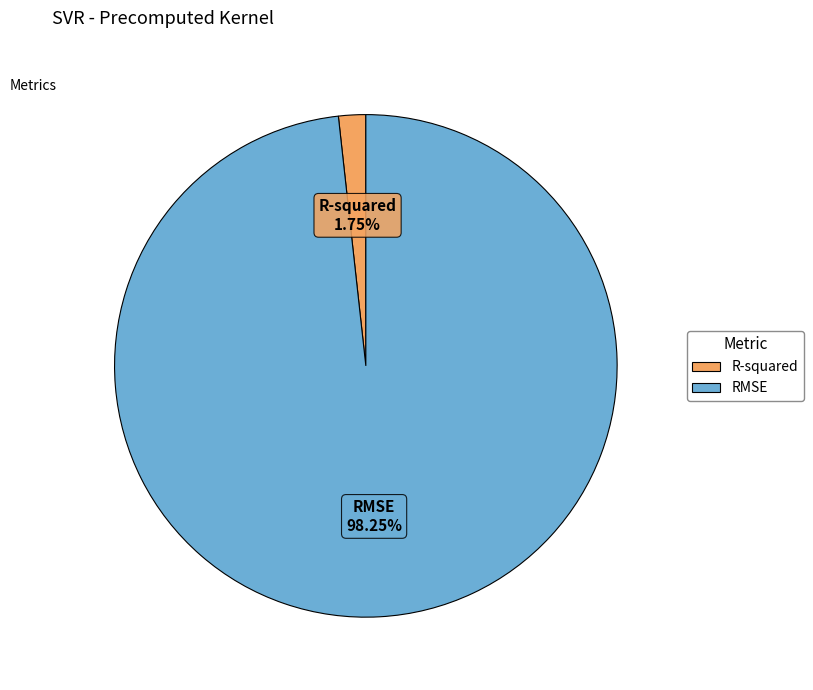

True or false: R-squared accounts for 2% of the total.

True